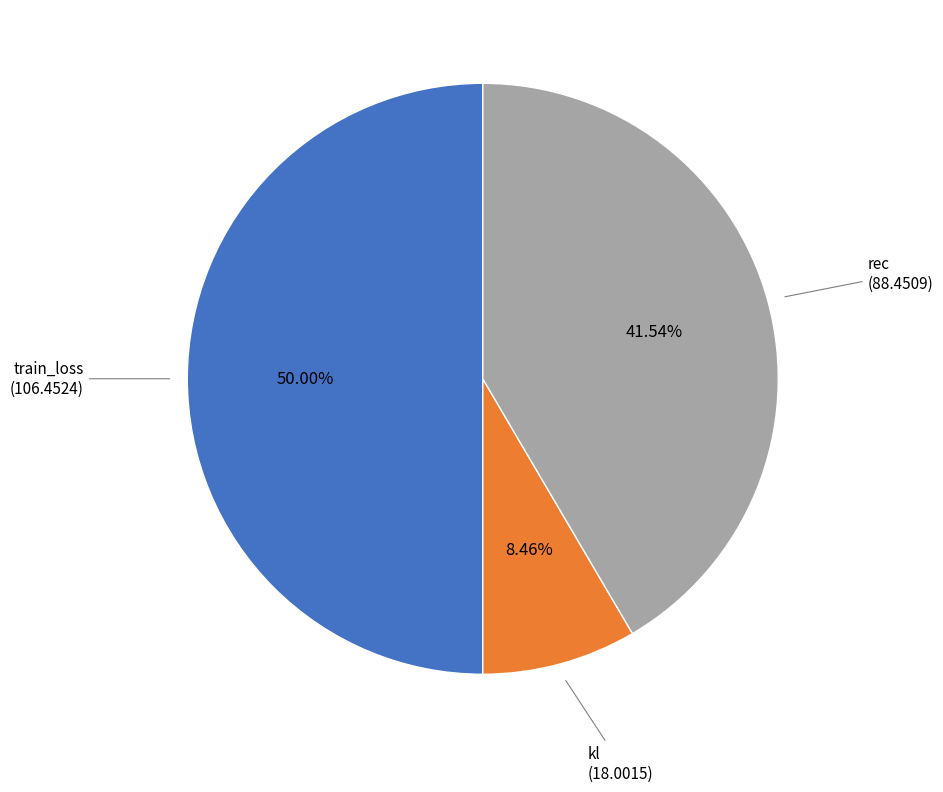

Count the number of slices in the pie.

3